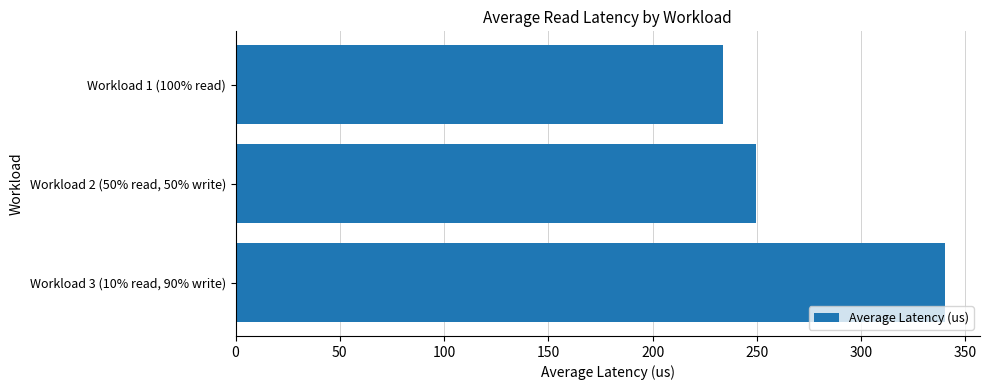

Reading top to bottom, transcribe all the data shown in this chart.

Workload 1 (100% read)=233.5	Workload 2 (50% read, 50% write)=249.6	Workload 3 (10% read, 90% write)=340.0